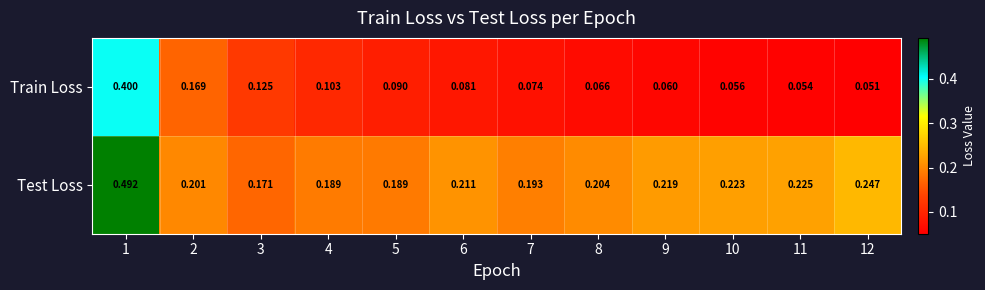

Is the value of Train Loss at 10 greater than the value of Test Loss at 1?

No